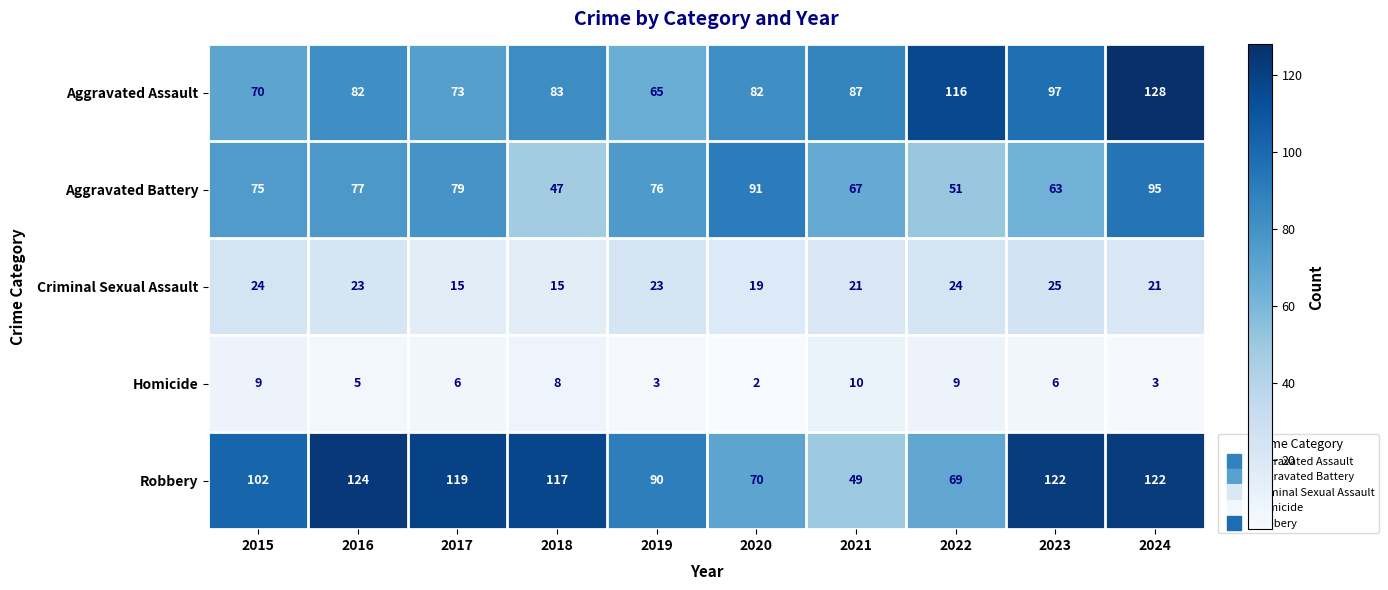

What is the approximate value of Homicide at 2023?

6